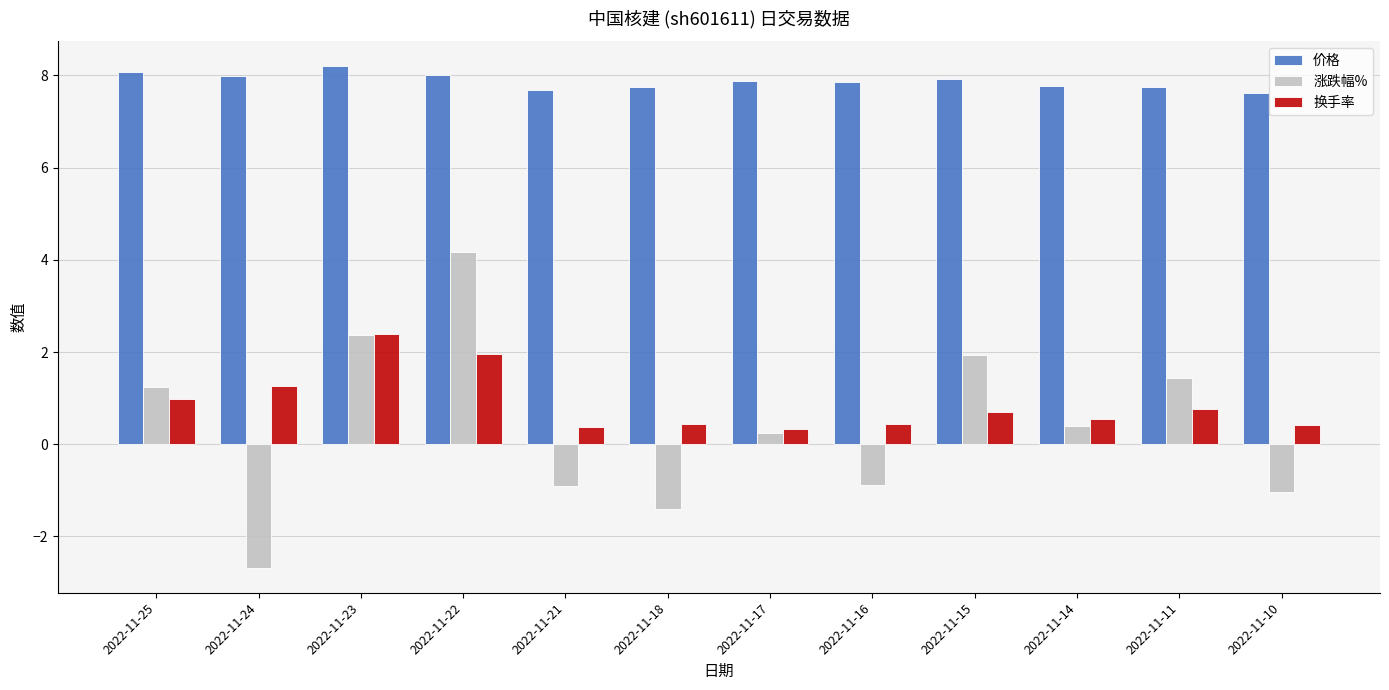

At how many categories does at least one series exceed 0?

12